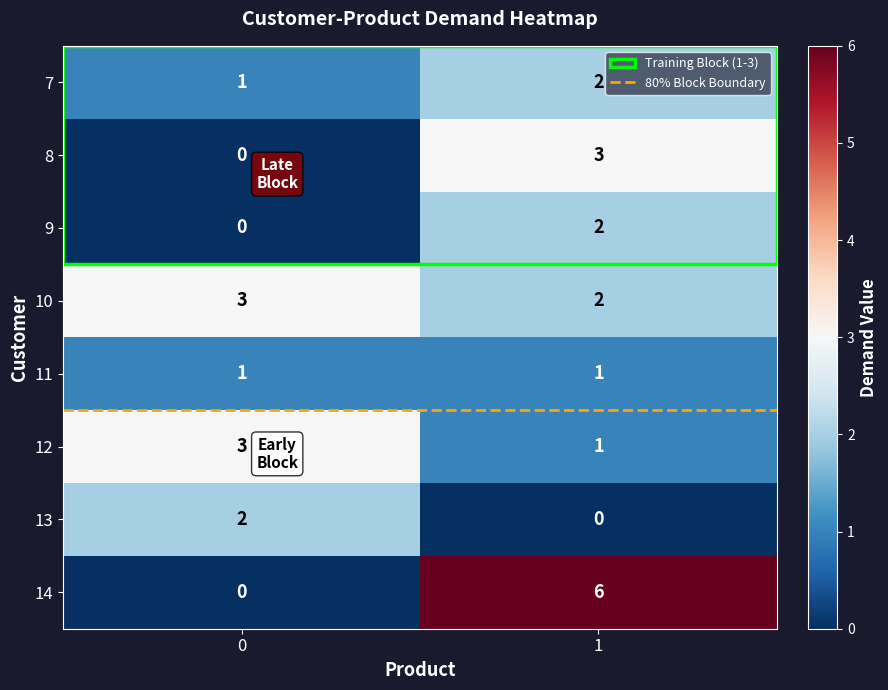

True or false: 14 has a value of 0 at 0.

True